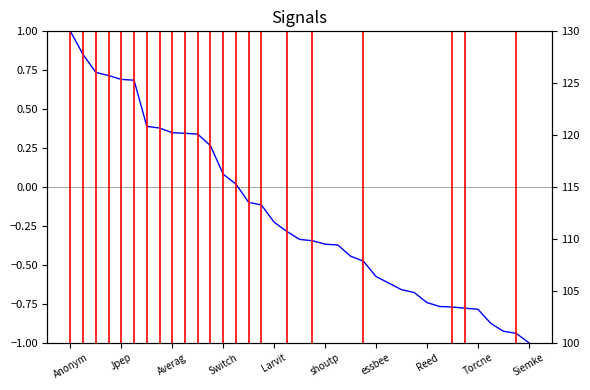

At which label does the data first exceed 0?

Anonym